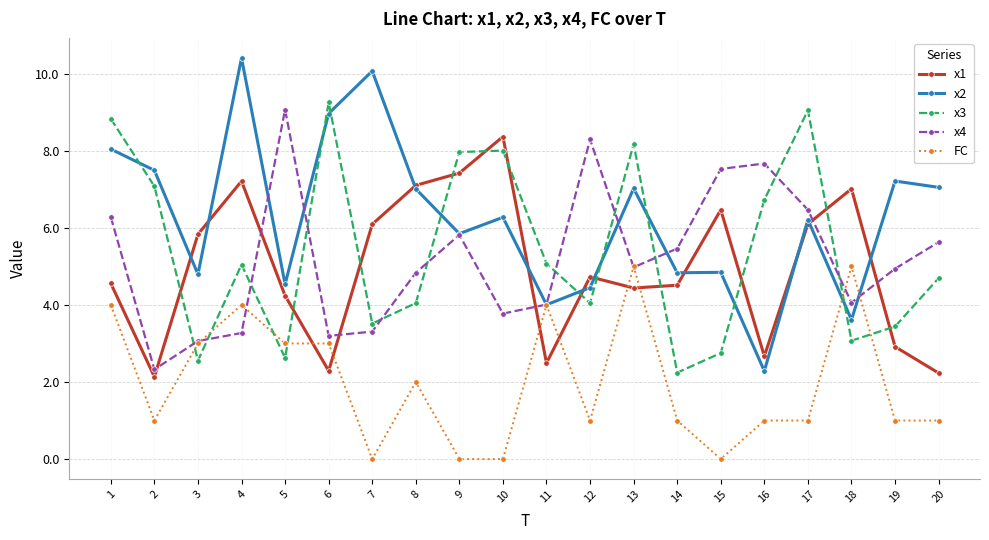

What is the difference between the highest and lowest values at 9?

8.0